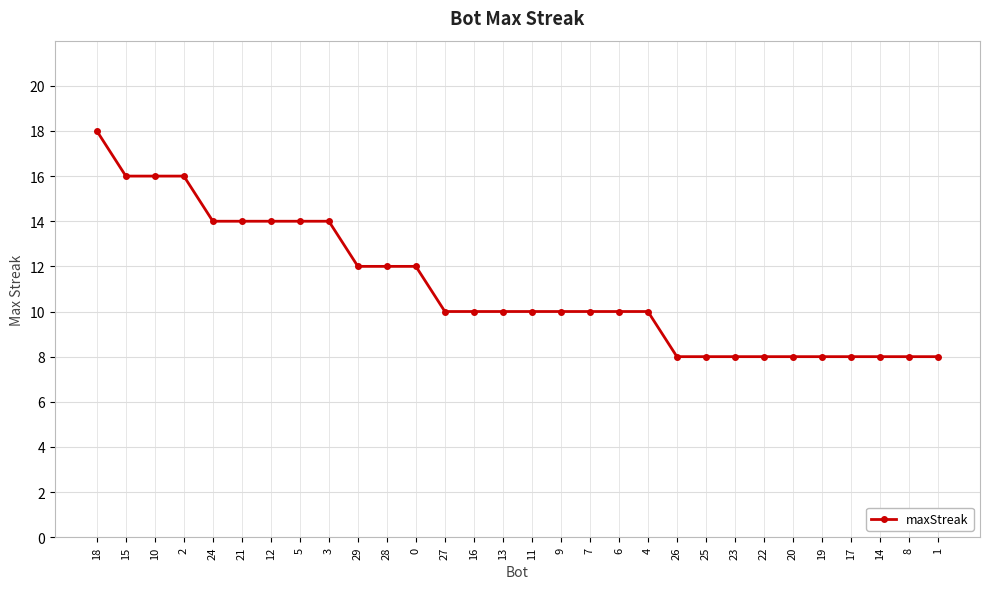

What is the approximate value at 15?

16